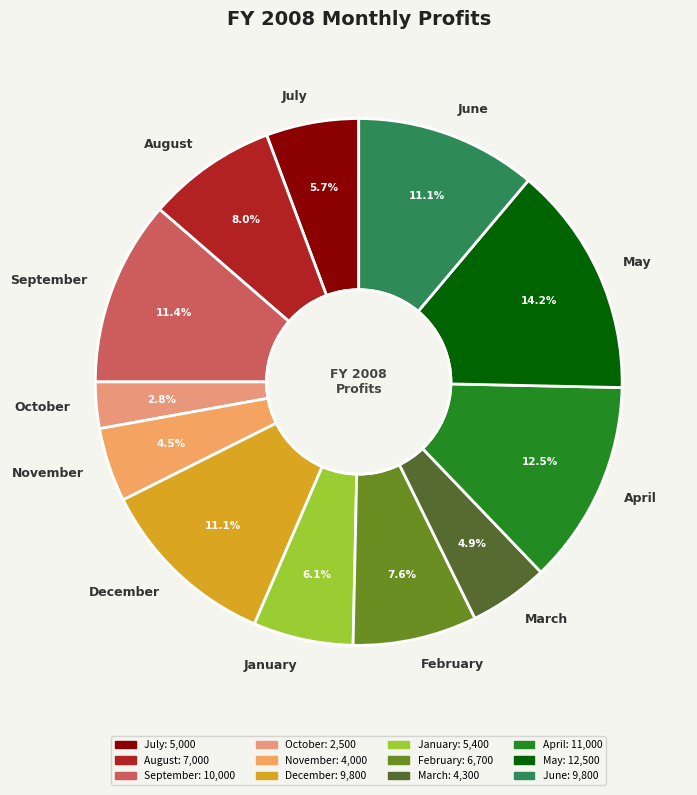

Count the number of slices in the pie.

12